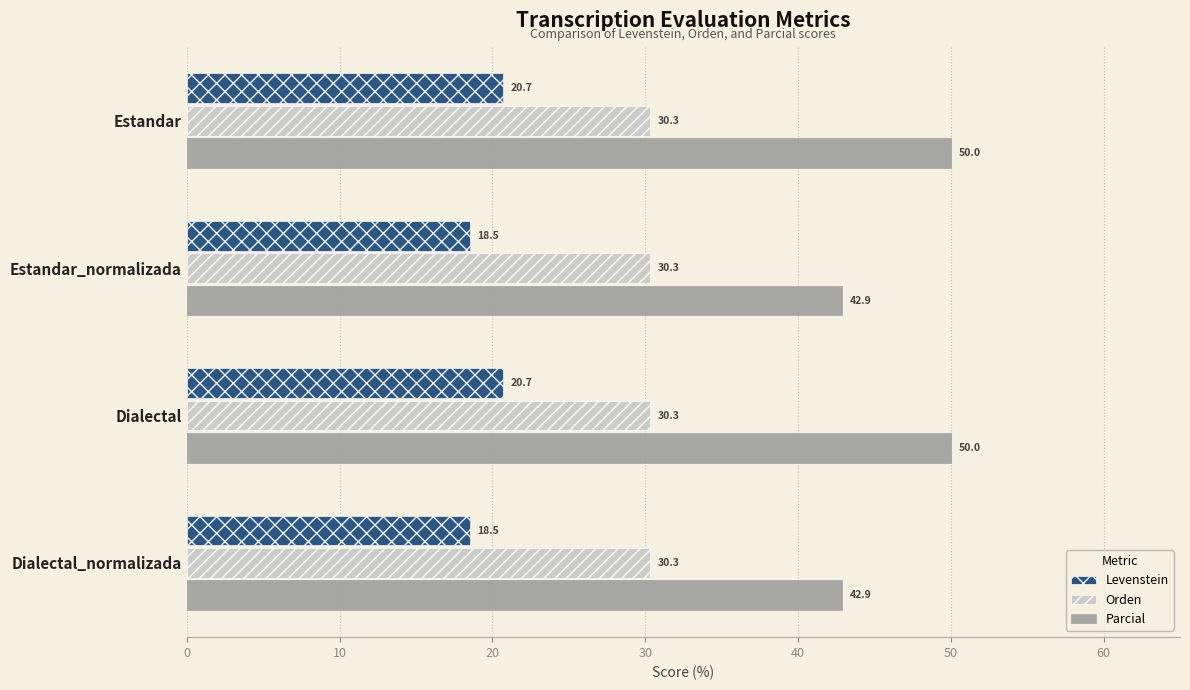

The Orden series shows 30.3 at Estandar_normalizada. True or false?

True